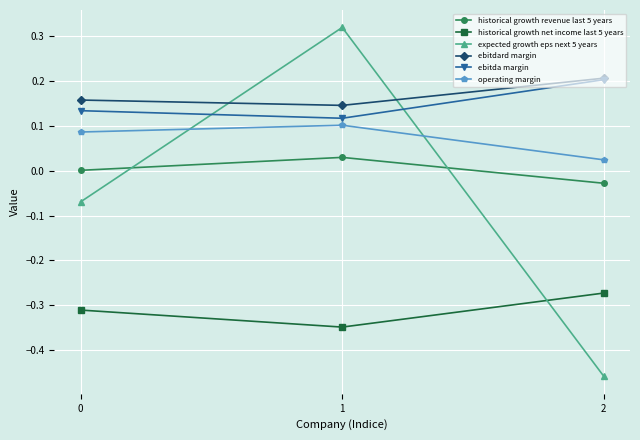

What are all the series names shown in the legend?

historical growth revenue last 5 years, historical growth net income last 5 years, expected growth eps next 5 years, ebitdard margin, ebitda margin, operating margin